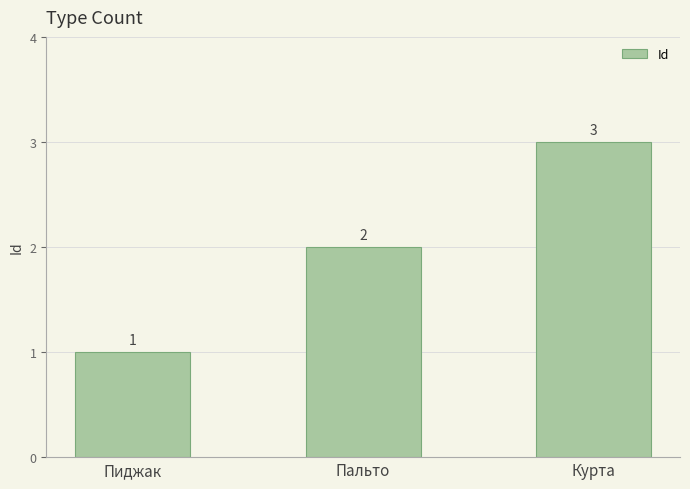

What is the difference between the values at Курта and Пиджак?

2